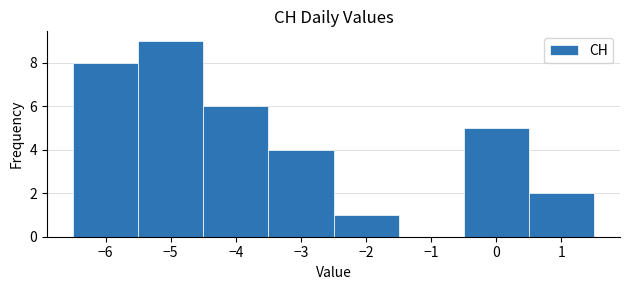

Over which range of the x-axis is the bar tallest?

-5.5 to -4.5